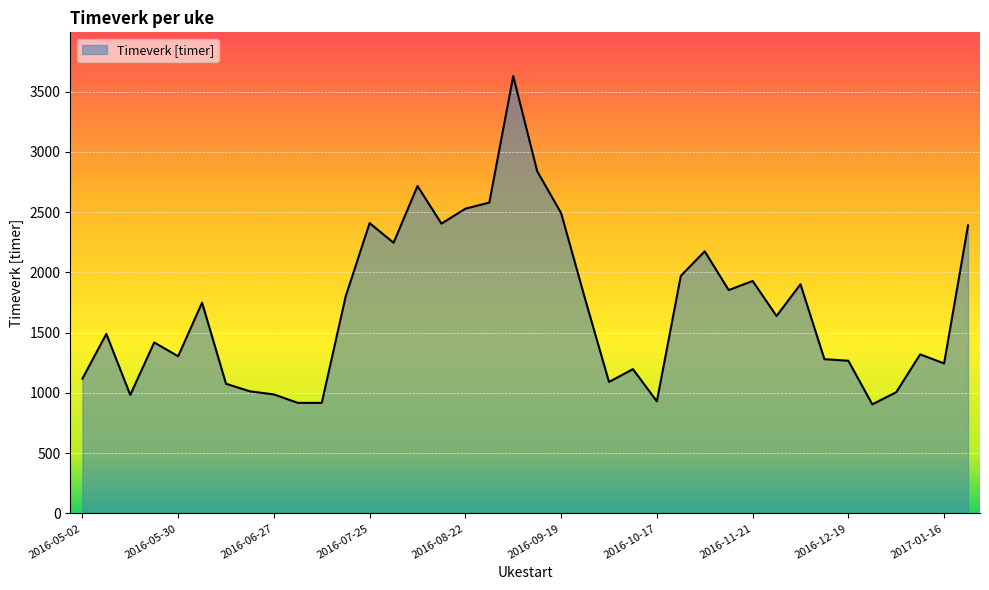

What is the difference between the maximum and minimum values?

2723.7